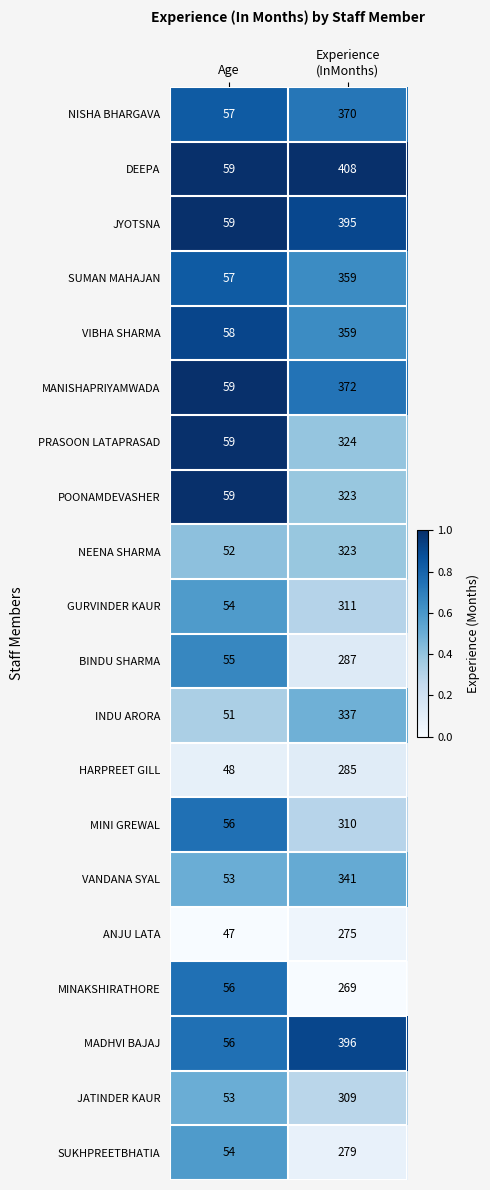

What is the average value of the JYOTSNA series?

227